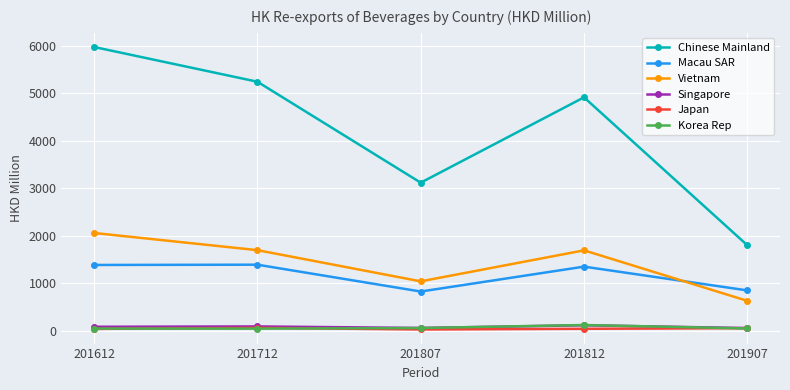

Rank the categories by Chinese Mainland value from highest to lowest.

201612, 201712, 201812, 201807, 201907